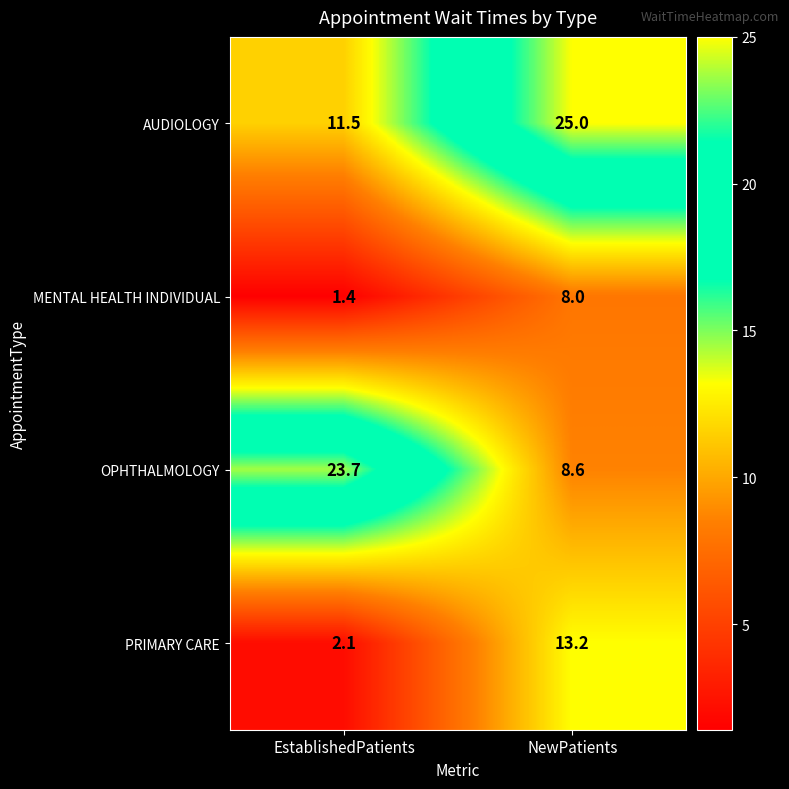

Reading right to left, what are all the values shown in this chart?

AUDIOLOGY: 25.0	11.5
MENTAL HEALTH INDIVIDUAL: 8.0	1.4
OPHTHALMOLOGY: 8.6	23.7
PRIMARY CARE: 13.2	2.1